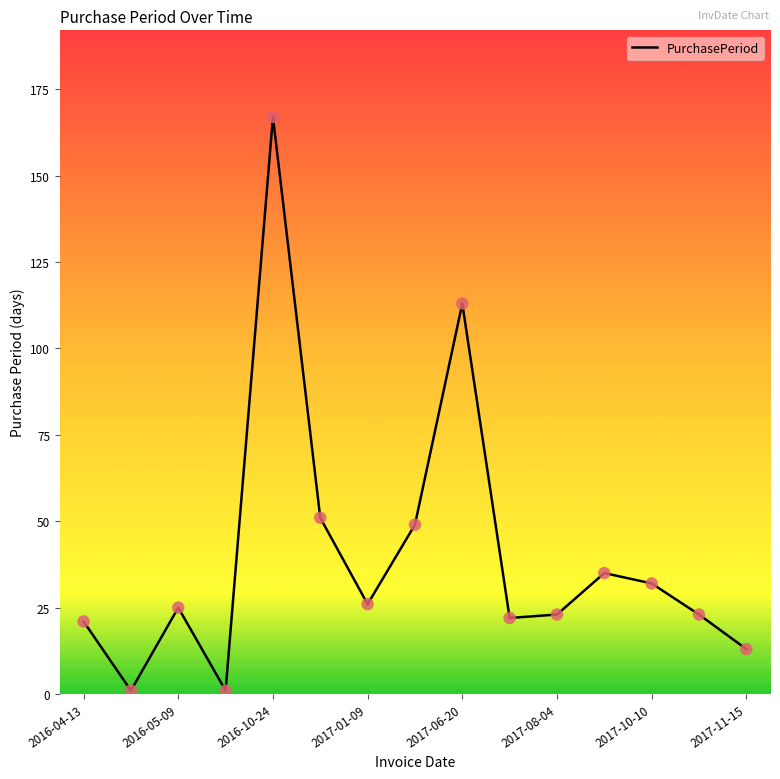

What is the difference between the maximum and minimum values?

166